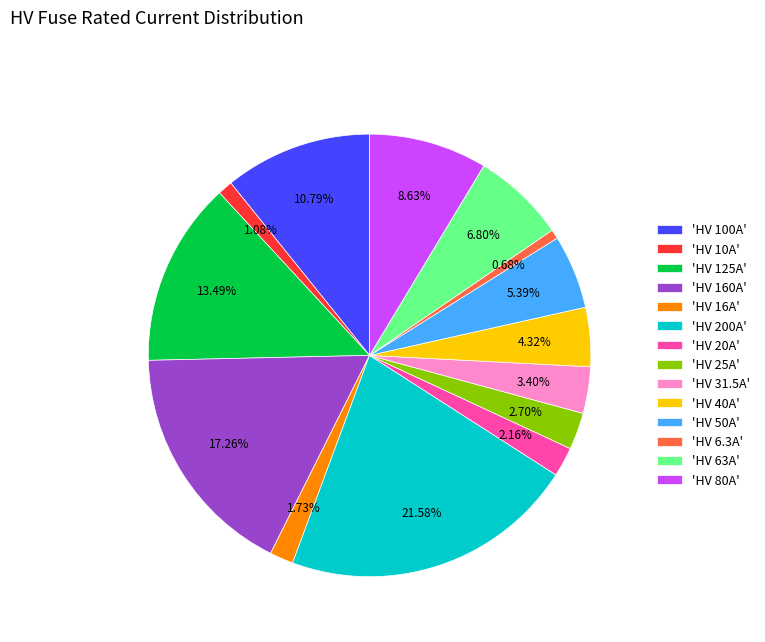

Is the sum of 'HV 16A' and 'HV 160A' greater than half?

No